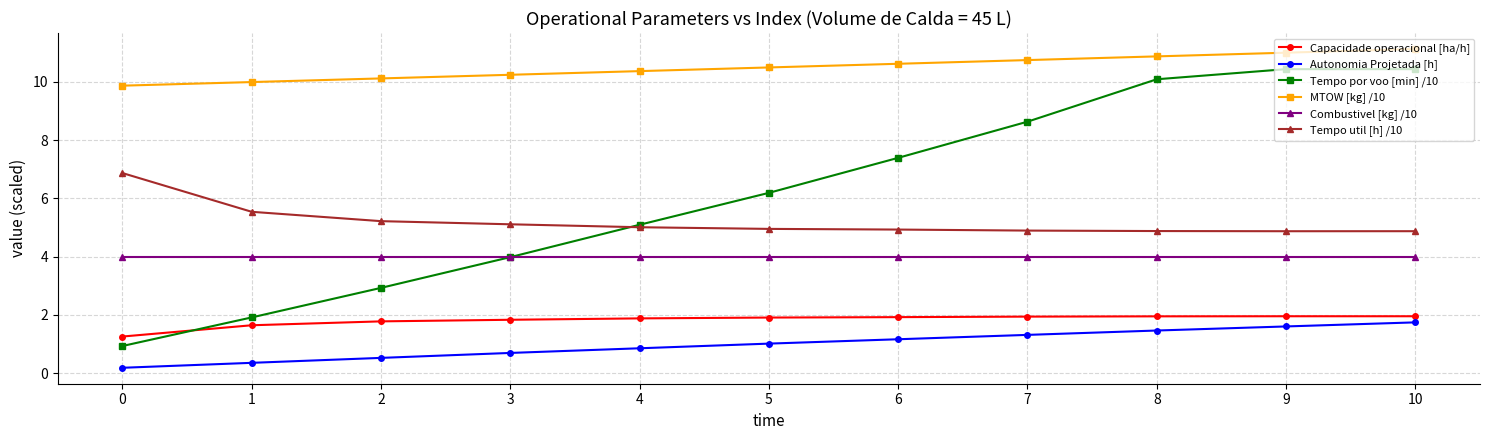

True or false: Tempo por voo [min] /10 has more than 2 points higher than both neighbors.

False